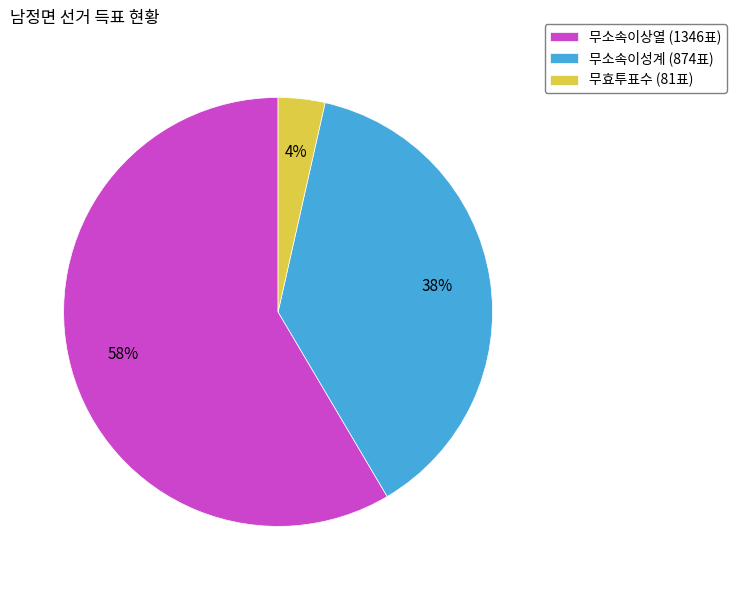

To the nearest percent, what percentage of the pie is 무소속이상열?

58%